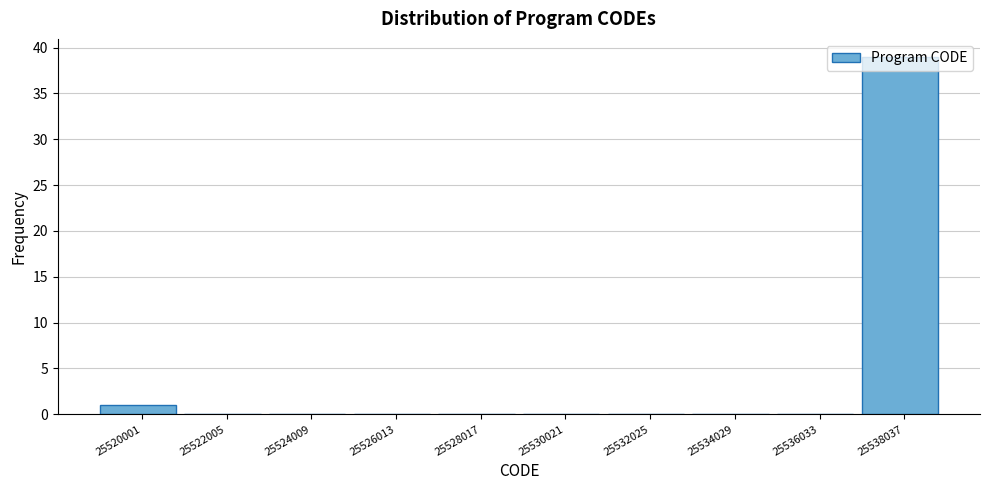

Where is the data nearest to the value 19?

25520001